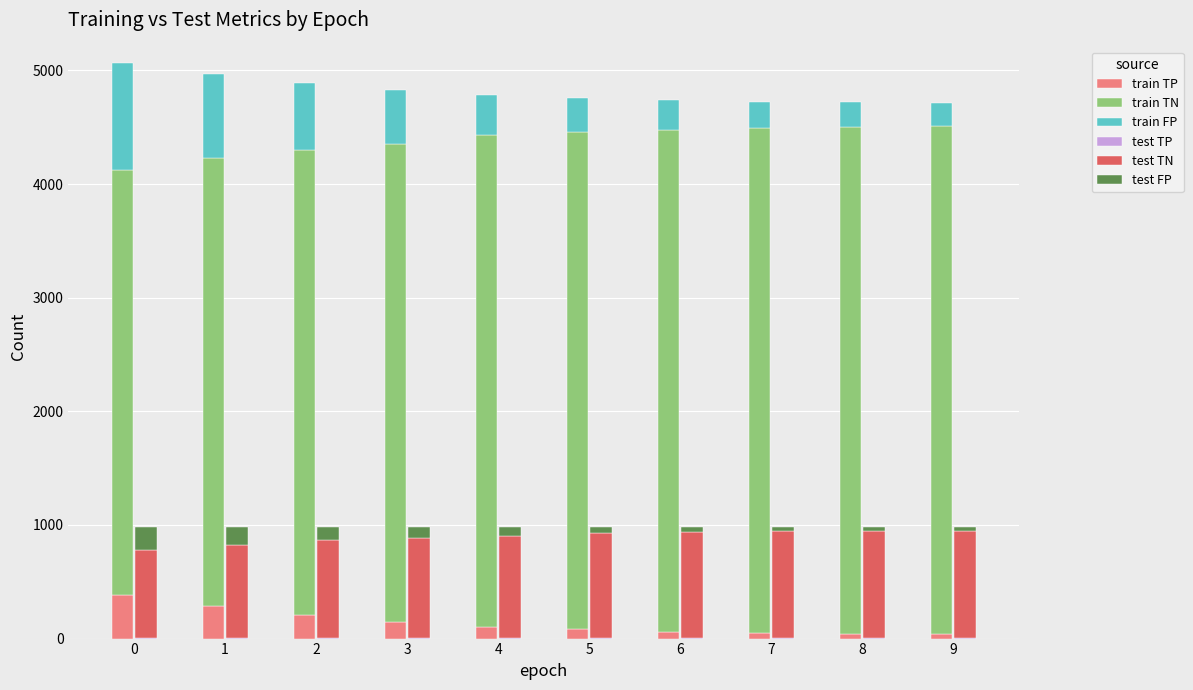

What is the difference between the second highest and minimum values in the train FP series?

537